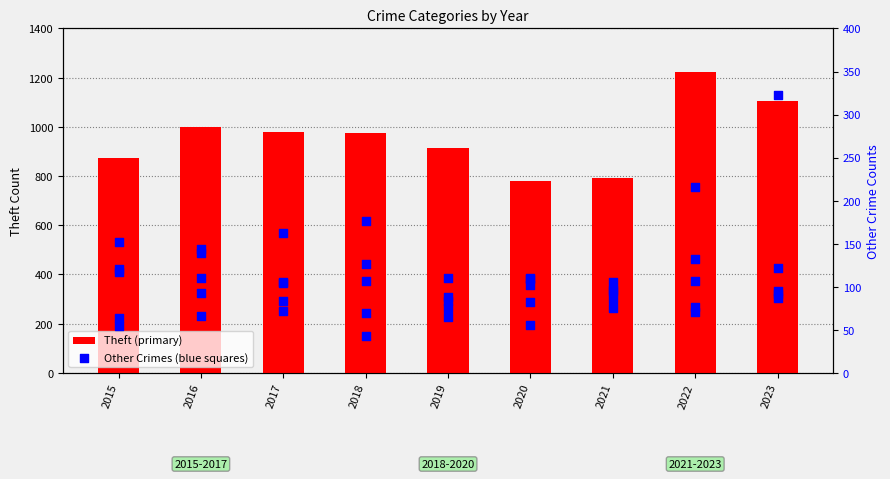

At how many categories does at least one series exceed 671?

9